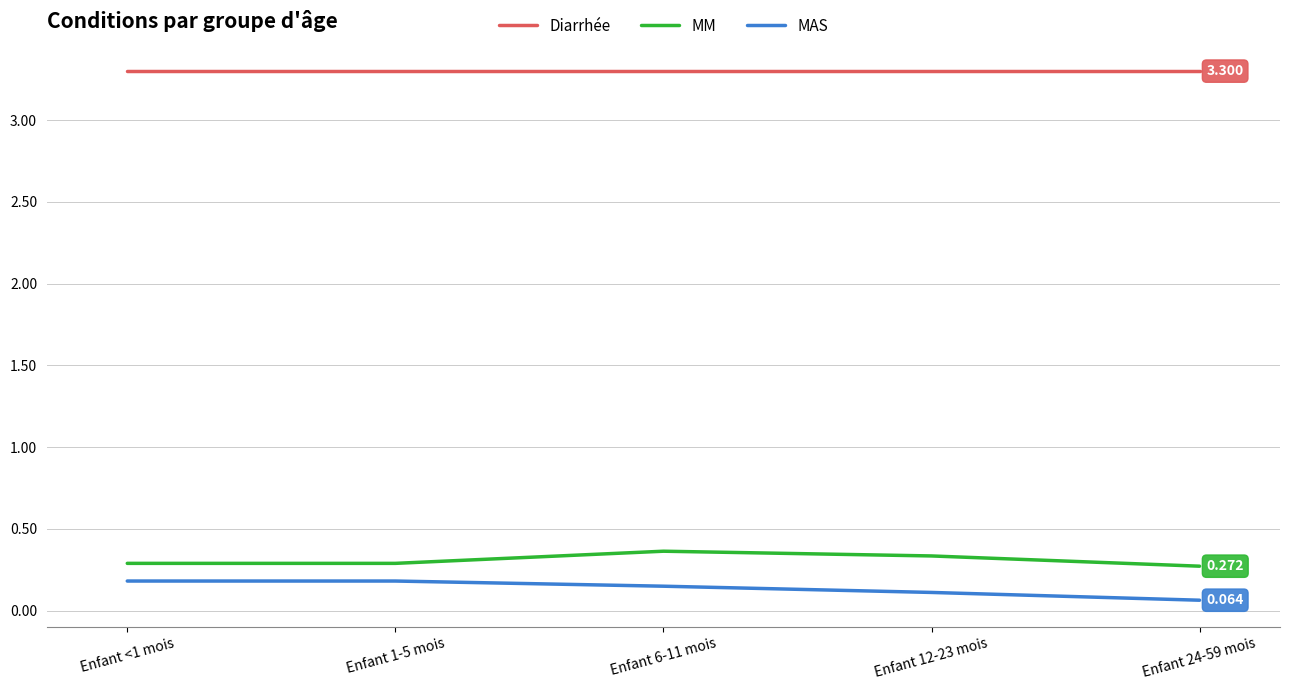

True or false: MM and Diarrhée intersect in this chart.

False